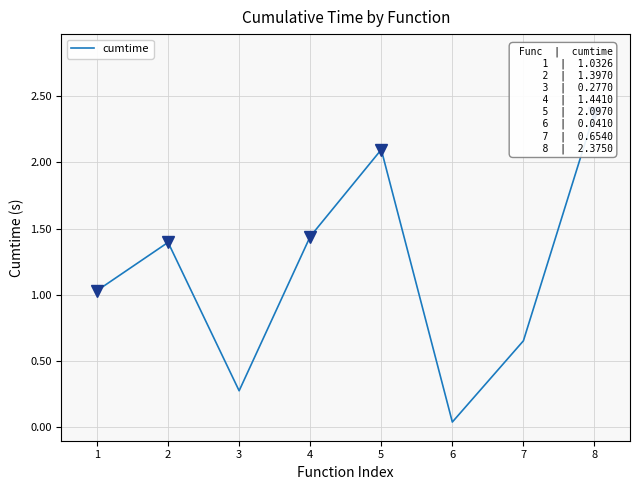

The value at 5 is 0.7. True or false?

False